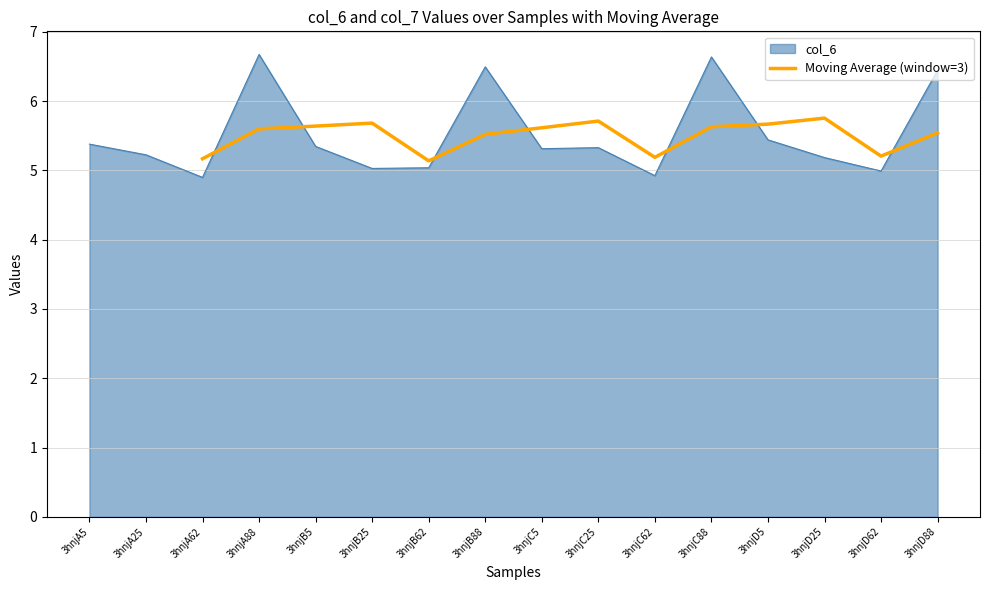

What is the lowest value of the Moving Average (window=3) series?

5.1